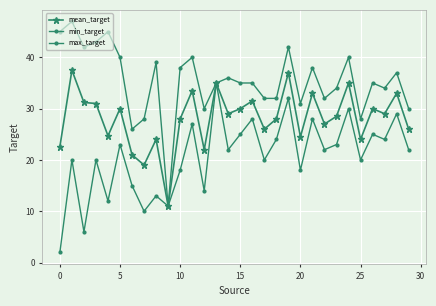

Is this an area chart (filled region under the line)?

No